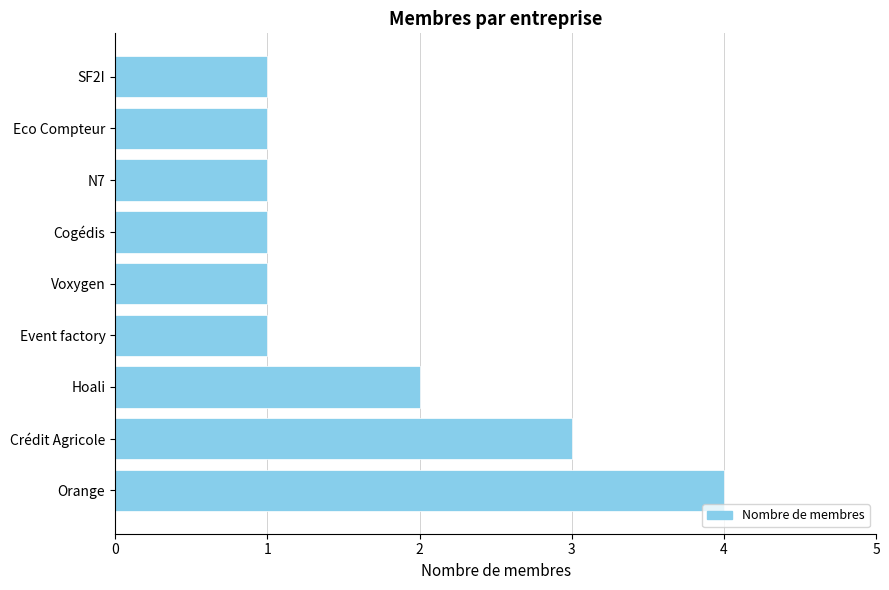

Which has a higher value, Voxygen or Orange?

Orange